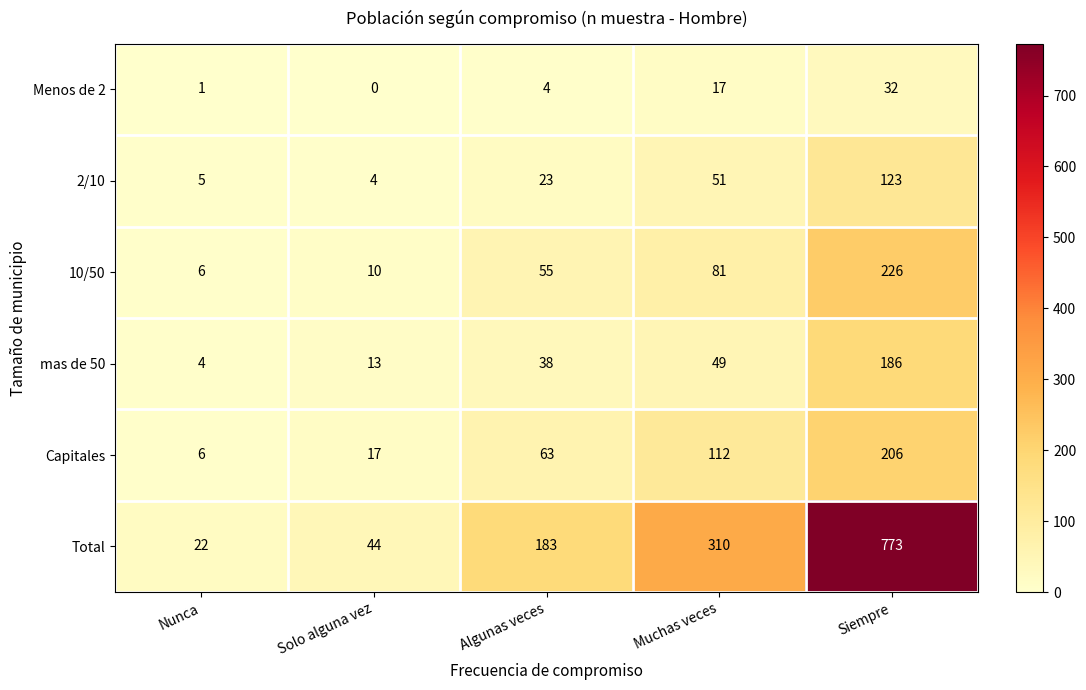

Which series has the largest range (max minus min)?

Total